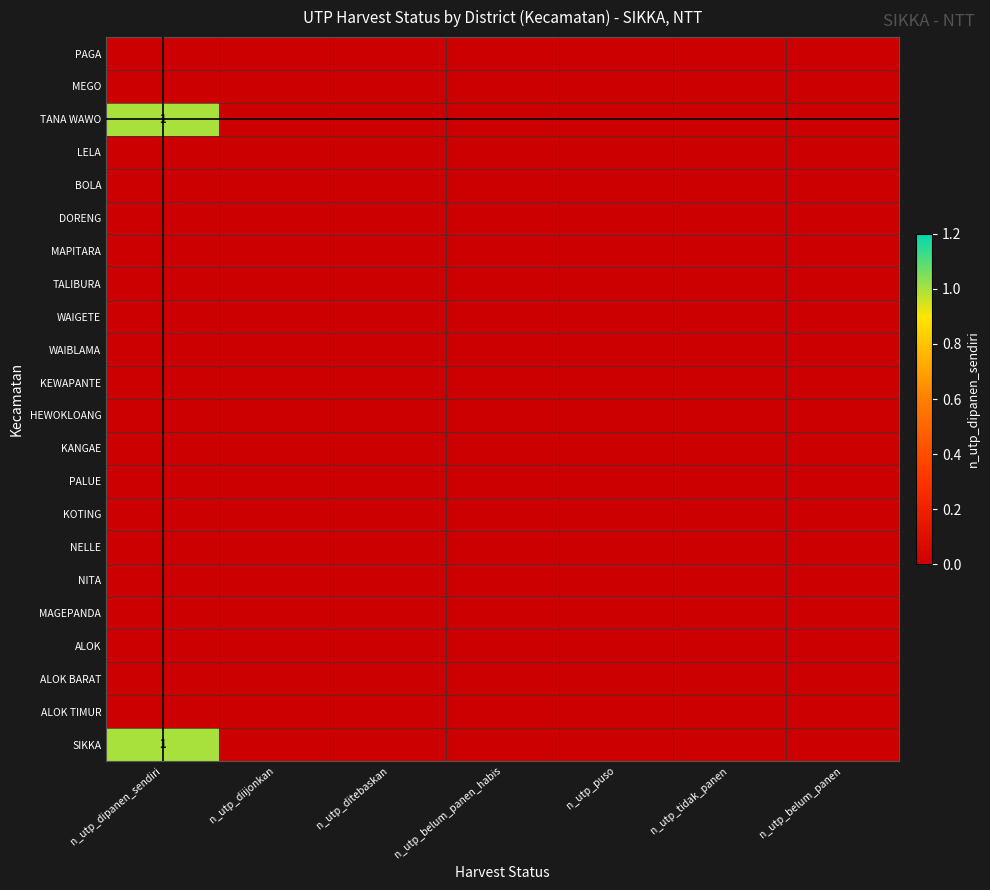

At which category is the sum across all series the highest?

n_utp_dipanen_sendiri